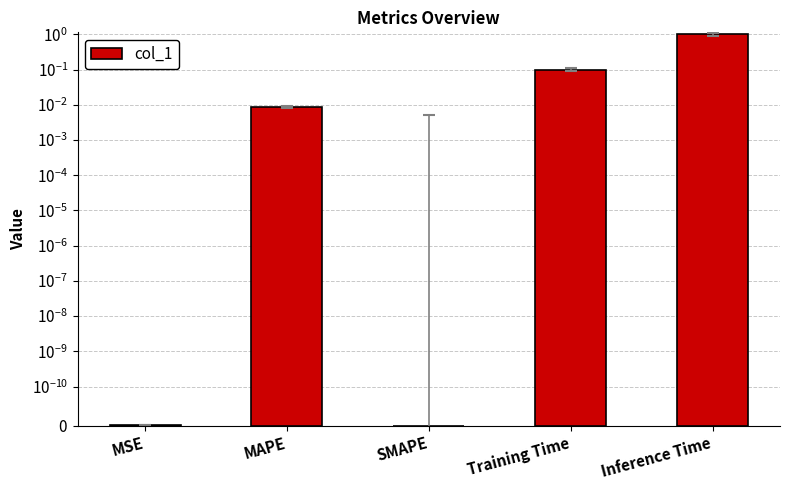

What is the value of the 4th bar from the left?

0.1